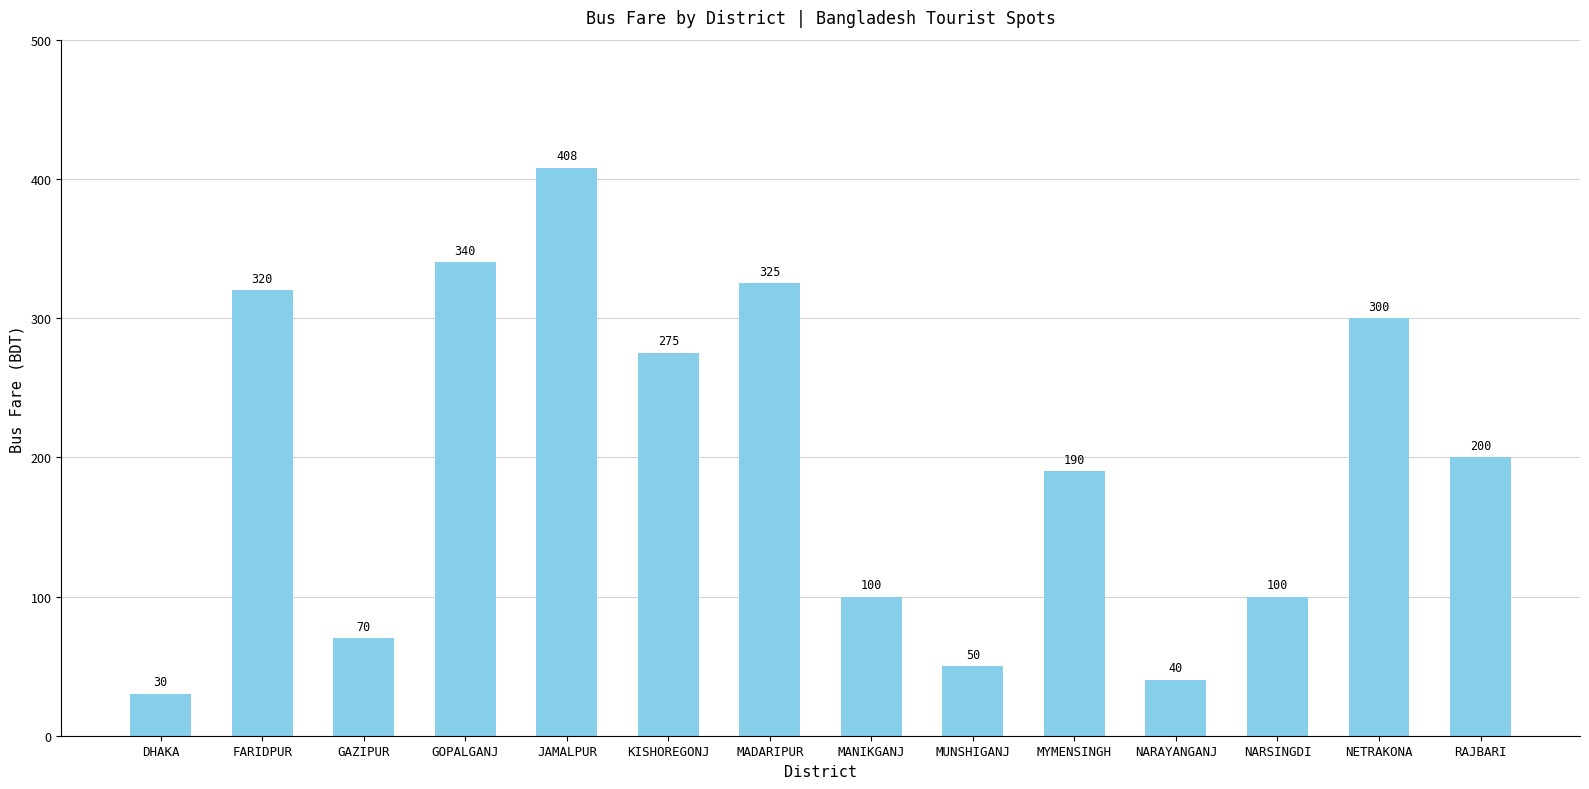

Reading right to left, transcribe all the data shown in this chart.

200	300	100	40	190	50	100	325	275	408	340	70	320	30